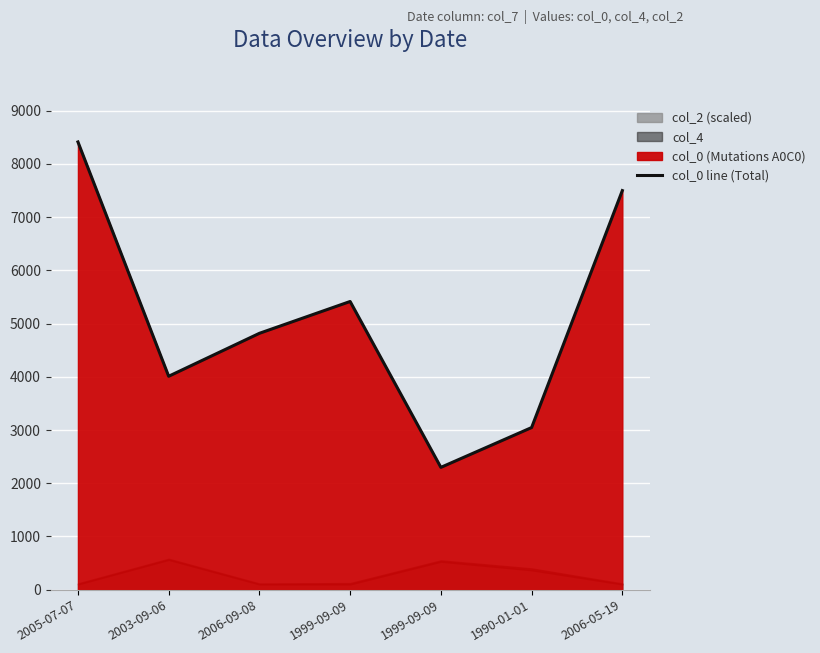

List the labels in order of value, largest first.

2005-07-07, 2006-05-19, 1999-09-09, 2006-09-08, 2003-09-06, 1990-01-01, 1999-09-09